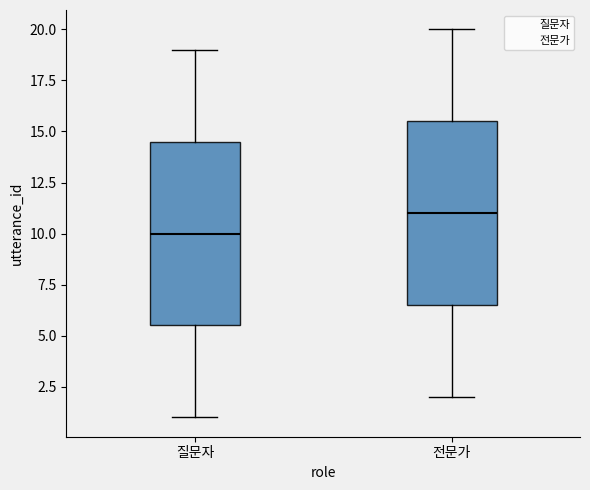

Which box's median line is the lowest?

질문자